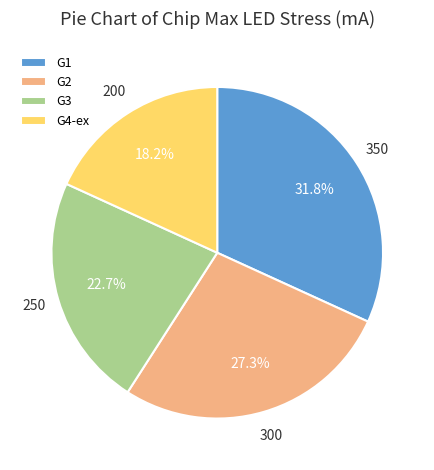

Approximately how many times larger is the value at G4-ex compared to G3?

0.8